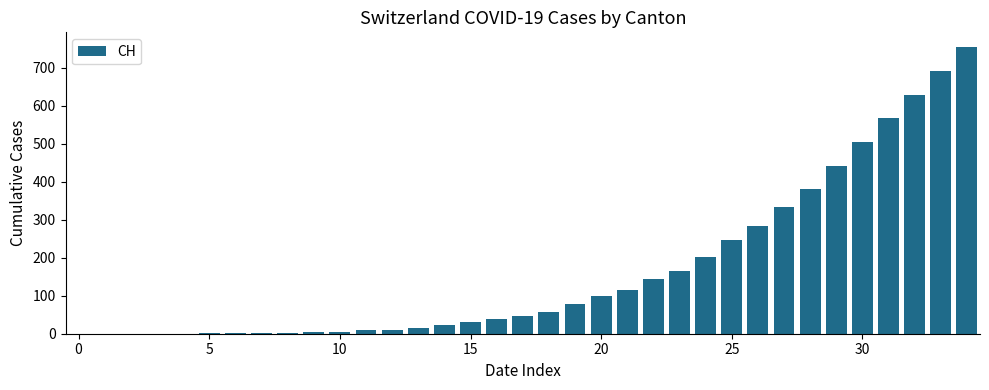

What is the sum of all values?

5881